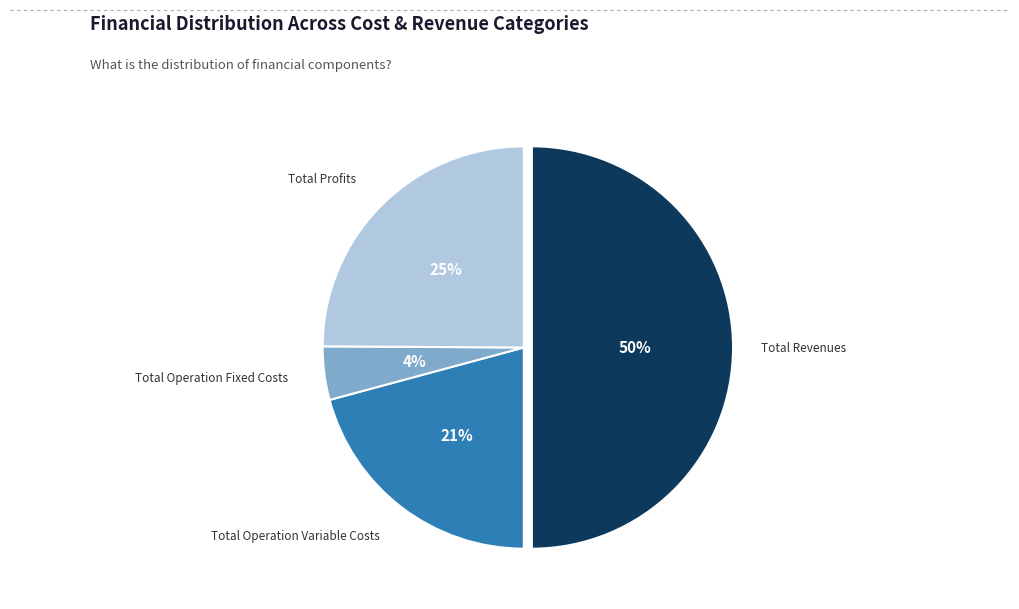

To the nearest percent, what is the average slice percentage?

25%